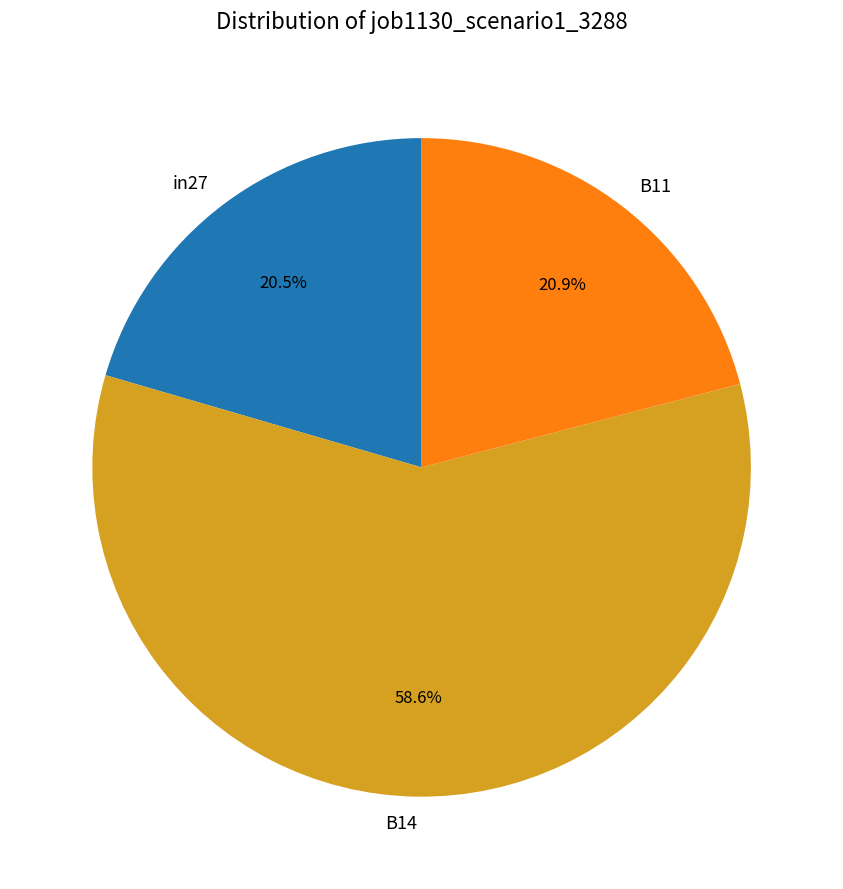

What percentage is the B14 slice, to the nearest percent?

59%